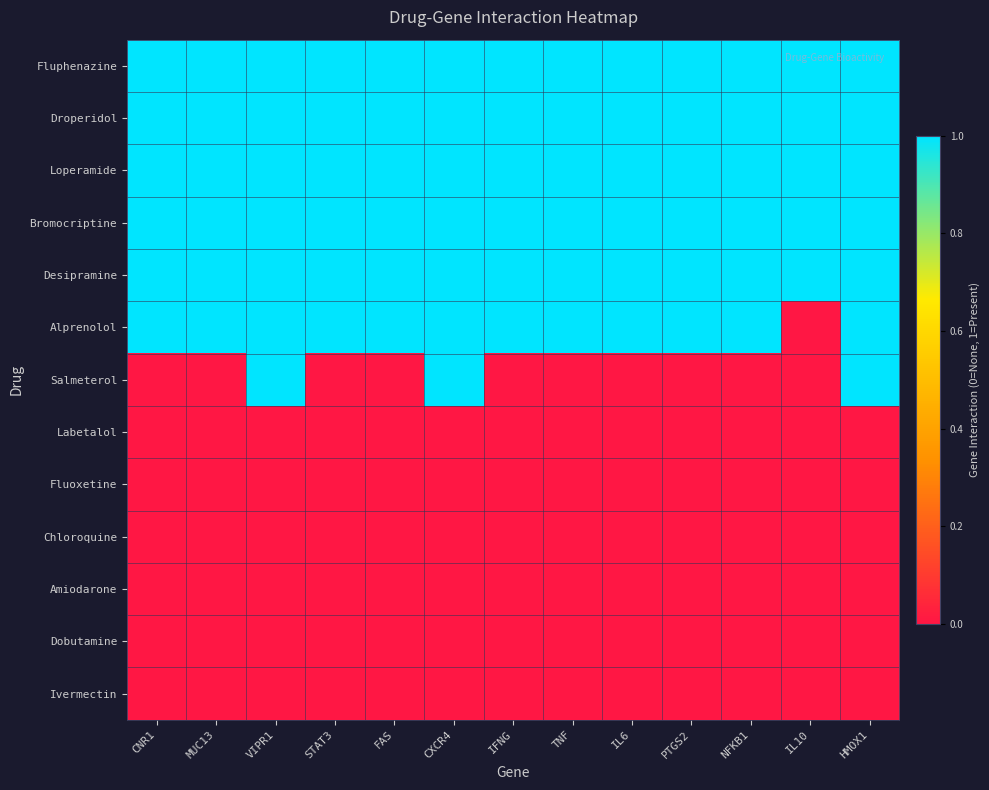

At how many categories does at least one series exceed 0?

13